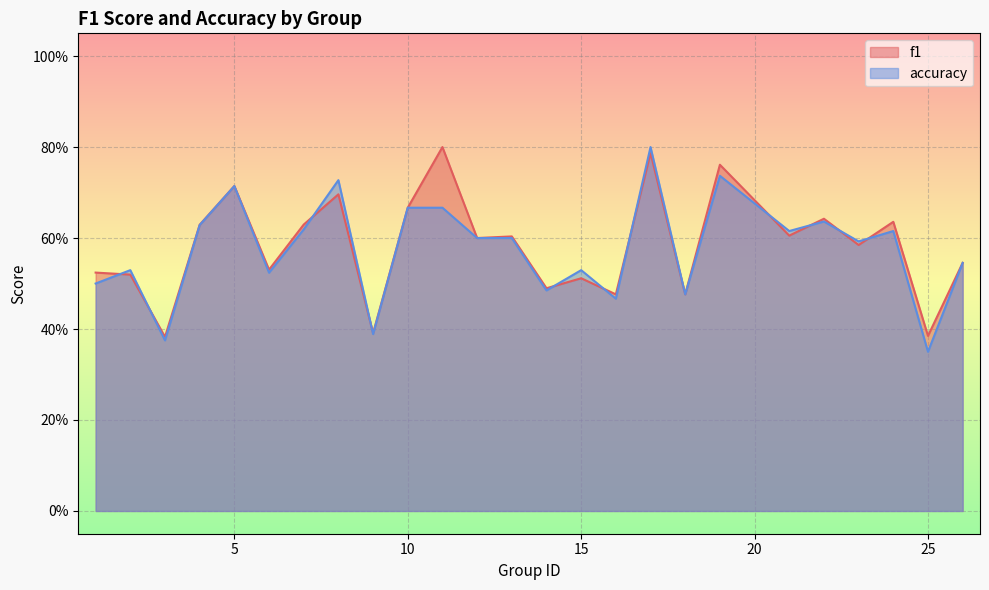

What is the maximum value for f1?

0.8